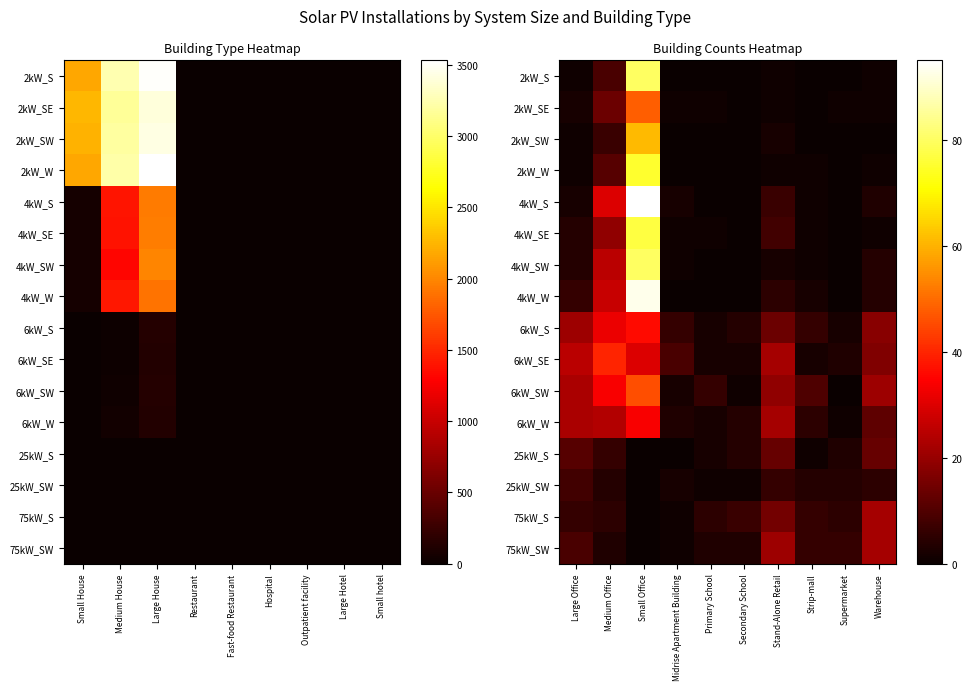

The 75kW_SW series shows 0 at Small Office. True or false?

True